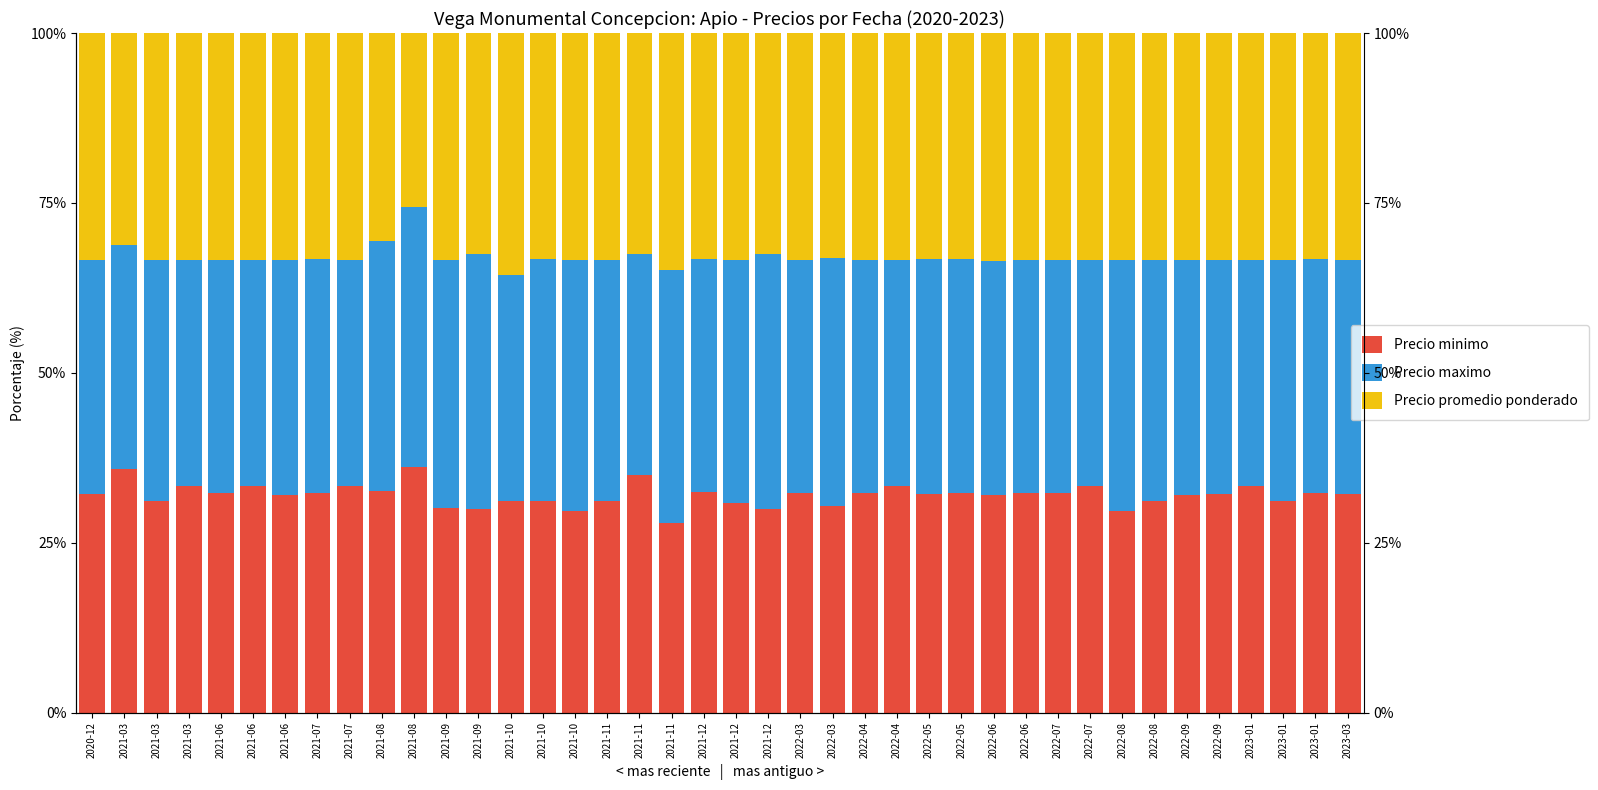

List the labels in order of Precio maximo value, smallest first.

2021-11, 2021-03, 2021-10, 2021-03, 2021-06, 2021-07, 2022-04, 2022-07, 2023-01, 2022-06, 2021-12, 2021-06, 2022-06, 2020-12, 2022-09, 2022-05, 2022-03, 2022-04, 2022-07, 2021-07, 2023-01, 2023-03, 2021-06, 2022-05, 2022-09, 2021-03, 2021-11, 2022-08, 2023-01, 2021-10, 2021-12, 2022-03, 2021-09, 2021-08, 2021-10, 2022-08, 2021-11, 2021-12, 2021-09, 2021-08